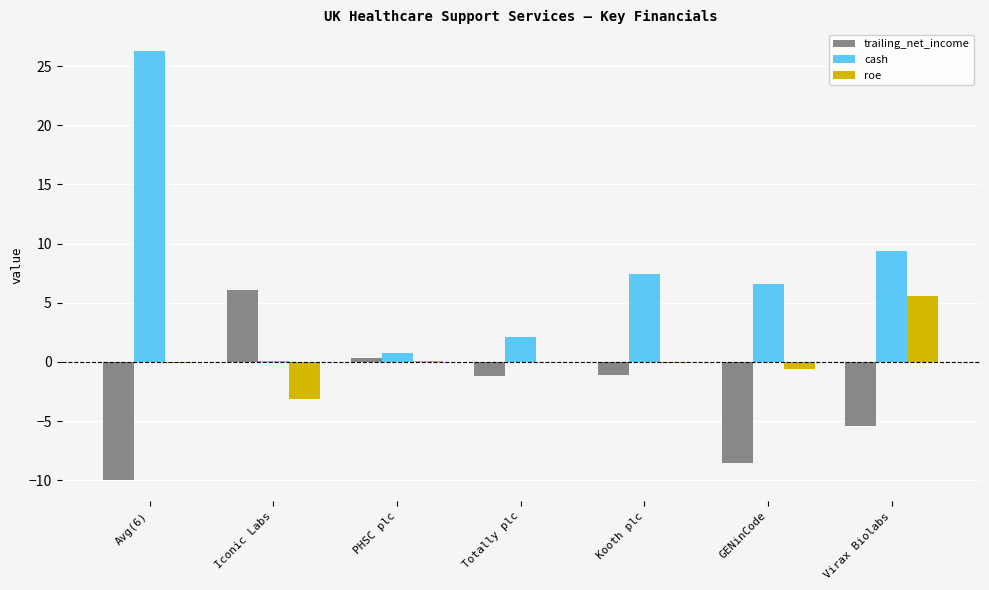

How many groups of bars are there?

7